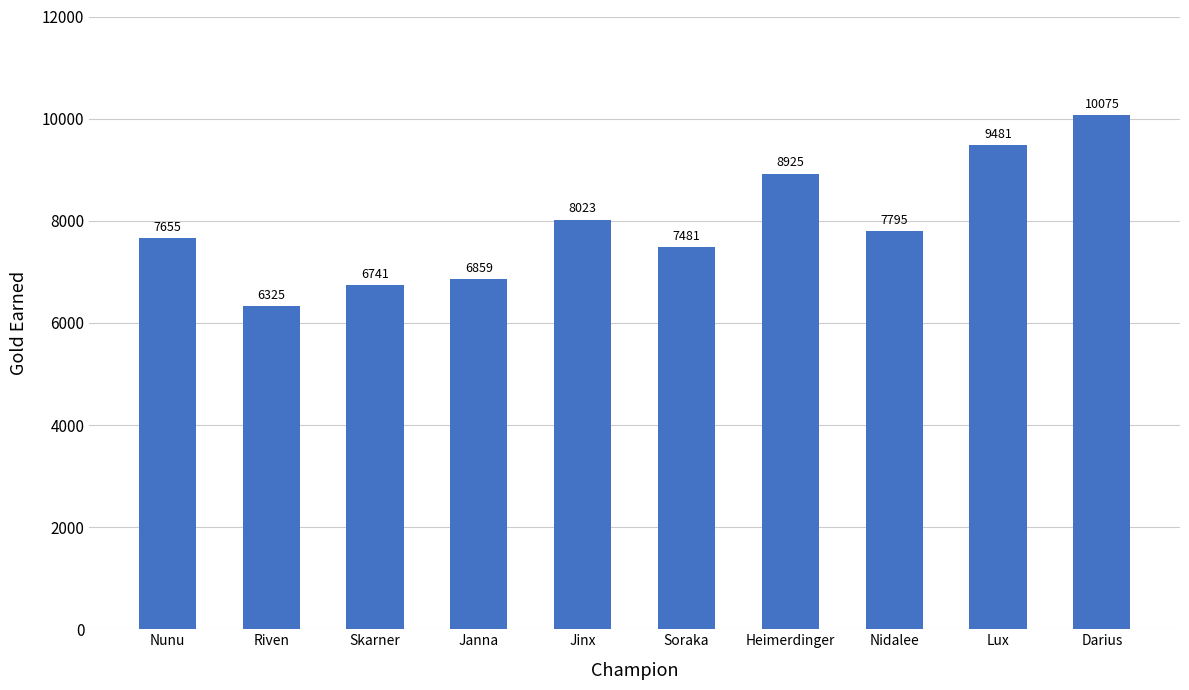

What is the sum of all values?

79360